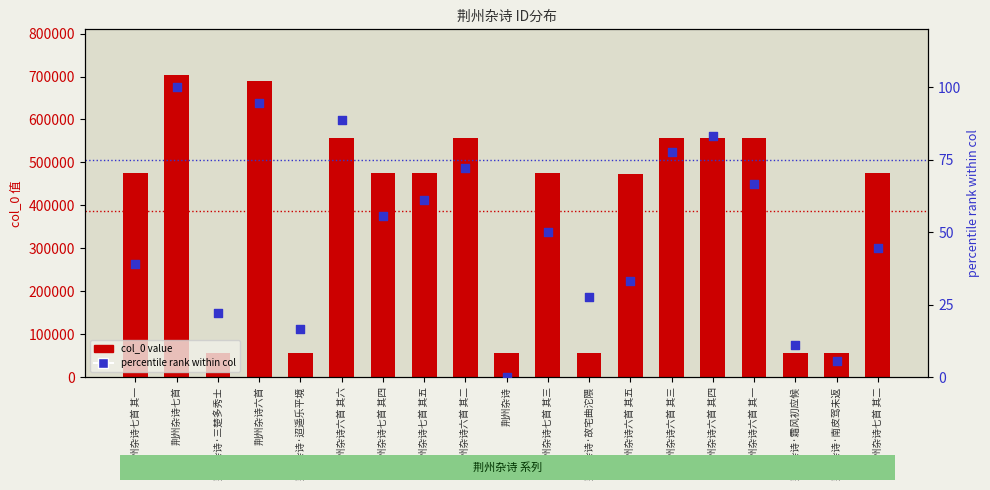

Which series reaches the minimum Y coordinate?

percentile rank within col